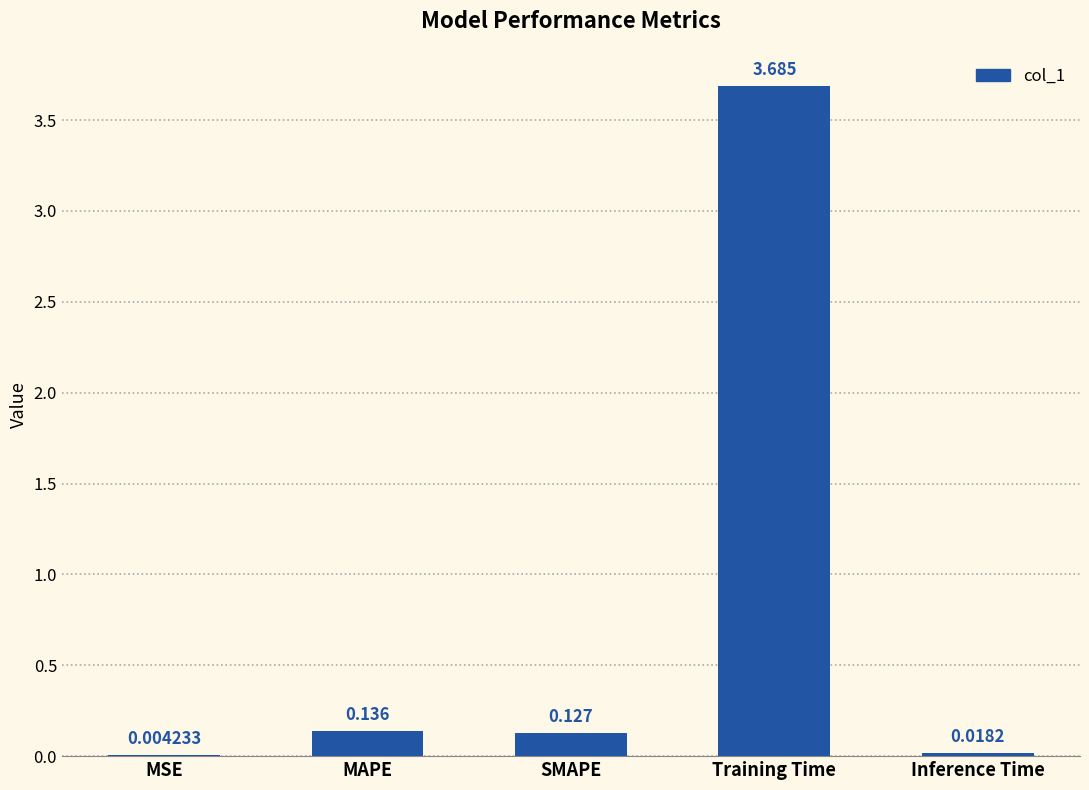

At which label is the value closest to 1?

MAPE